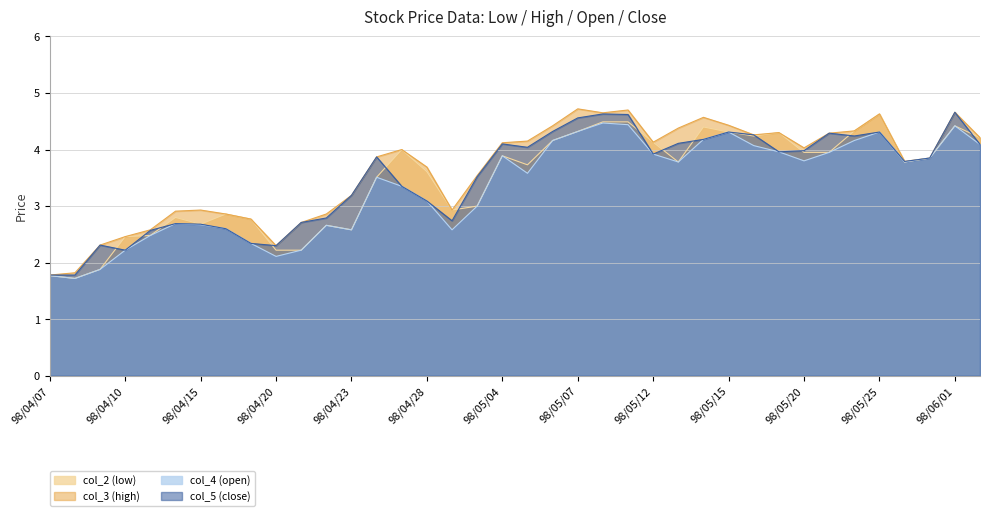

At which category is the sum across all series the highest?

98/05/11